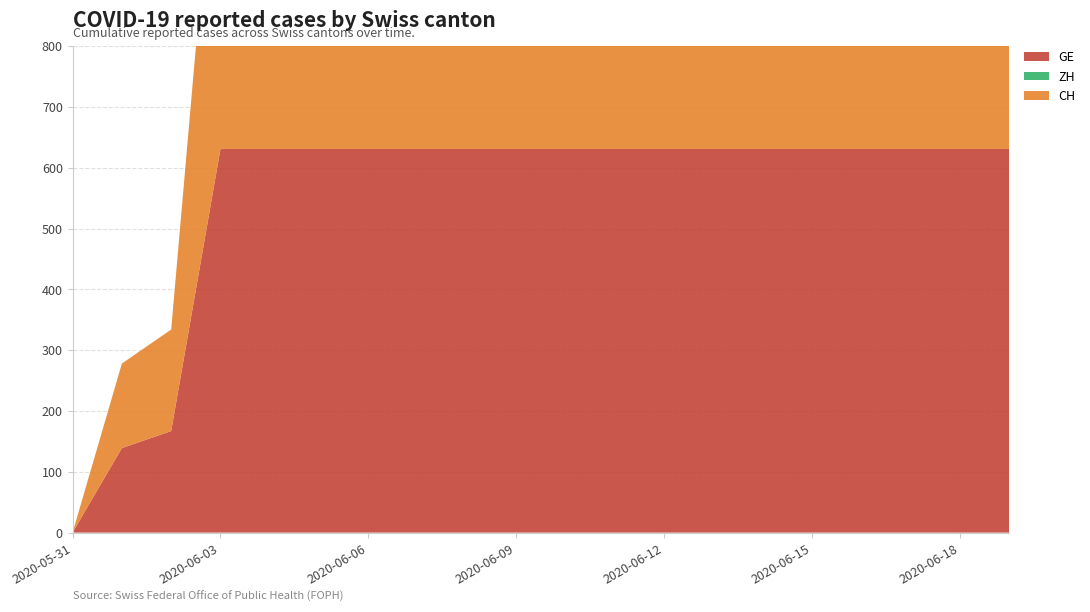

True or false: CH and GE intersect in this chart.

False